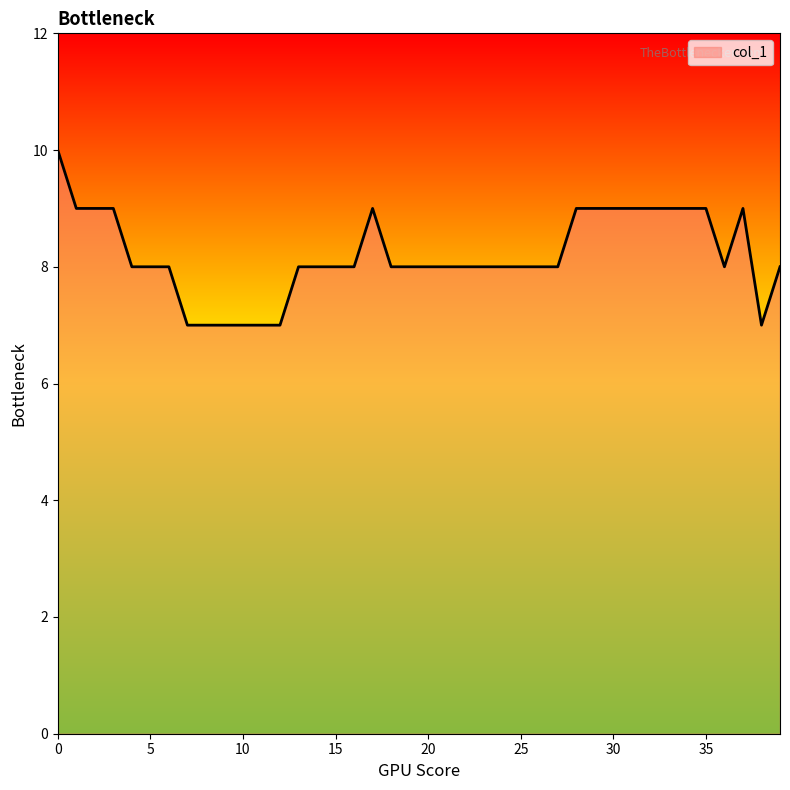

What is the maximum value shown in the chart?

10